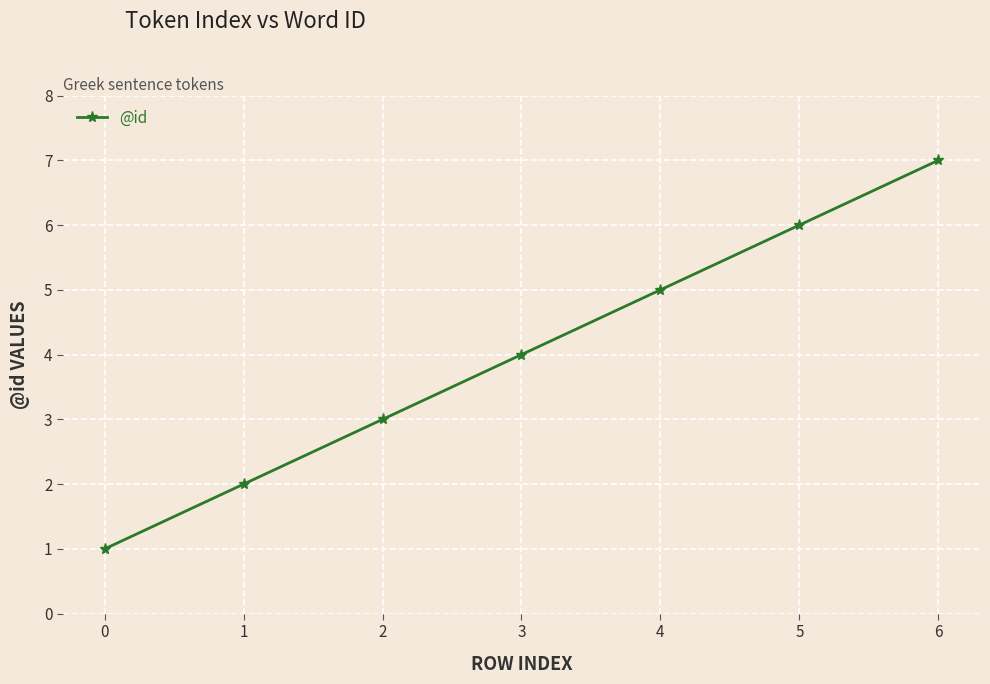

List the labels in order of value, smallest first.

0, 1, 2, 3, 4, 5, 6